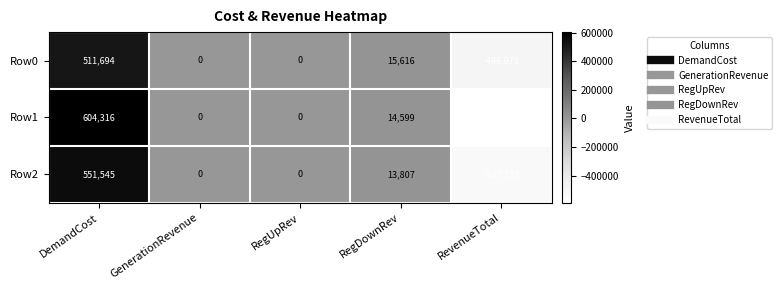

Rank the series by their maximum value, from highest to lowest.

Row1, Row2, Row0